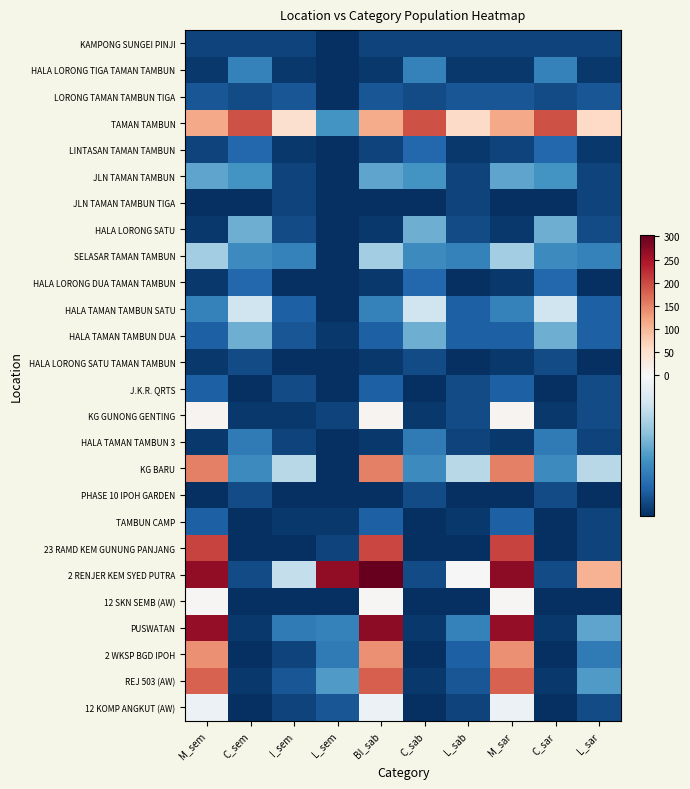

Reading left to right, list all the values displayed in this chart.

KAMPONG SUNGEI PINJI: M_sem=-25.6	C_sem=-25.6	I_sem=-25.6	L_sem=-27.6	BI_sab=-25.6	C_sab=-25.6	L_sab=-25.6	M_sar=-25.6	C_sar=-25.6	L_sar=-25.6
HALA LORONG TIGA TAMAN TAMBUN: M_sem=-26.6	C_sem=-18.6	I_sem=-26.6	L_sem=-27.6	BI_sab=-26.6	C_sab=-18.6	L_sab=-26.6	M_sar=-26.6	C_sar=-18.6	L_sar=-26.6
LORONG TAMAN TAMBUN TIGA: M_sem=-23.6	C_sem=-24.6	I_sem=-23.6	L_sem=-27.6	BI_sab=-23.6	C_sab=-24.6	L_sab=-23.6	M_sar=-23.6	C_sar=-24.6	L_sar=-23.6
TAMAN TAMBUN: M_sem=114.4	C_sem=192.4	I_sem=48.4	L_sem=-16.6	BI_sab=113.4	C_sab=192.4	L_sab=57.4	M_sar=114.4	C_sar=192.4	L_sar=59.4
LINTASAN TAMAN TAMBUN: M_sem=-25.6	C_sem=-21.6	I_sem=-26.6	L_sem=-27.6	BI_sab=-25.6	C_sab=-21.6	L_sab=-26.6	M_sar=-25.6	C_sar=-21.6	L_sar=-26.6
JLN TAMAN TAMBUN: M_sem=-14.6	C_sem=-16.6	I_sem=-25.6	L_sem=-27.6	BI_sab=-14.6	C_sab=-16.6	L_sab=-25.6	M_sar=-14.6	C_sar=-16.6	L_sar=-25.6
JLN TAMAN TAMBUN TIGA: M_sem=-27.6	C_sem=-27.6	I_sem=-25.6	L_sem=-27.6	BI_sab=-27.6	C_sab=-27.6	L_sab=-25.6	M_sar=-27.6	C_sar=-27.6	L_sar=-25.6
HALA LORONG SATU: M_sem=-26.6	C_sem=-13.6	I_sem=-24.6	L_sem=-27.6	BI_sab=-26.6	C_sab=-13.6	L_sab=-24.6	M_sar=-26.6	C_sar=-13.6	L_sar=-24.6
SELASAR TAMAN TAMBUN: M_sem=-9.6	C_sem=-17.6	I_sem=-18.6	L_sem=-27.6	BI_sab=-9.6	C_sab=-17.6	L_sab=-18.6	M_sar=-9.6	C_sar=-17.6	L_sar=-18.6
HALA LORONG DUA TAMAN TAMBUN: M_sem=-26.6	C_sem=-21.6	I_sem=-27.6	L_sem=-27.6	BI_sab=-26.6	C_sab=-21.6	L_sab=-27.6	M_sar=-26.6	C_sar=-21.6	L_sar=-27.6
HALA TAMAN TAMBUN SATU: M_sem=-18.6	C_sem=-5.6	I_sem=-22.6	L_sem=-27.6	BI_sab=-18.6	C_sab=-5.6	L_sab=-22.6	M_sar=-18.6	C_sar=-5.6	L_sar=-22.6
HALA TAMAN TAMBUN DUA: M_sem=-22.6	C_sem=-13.6	I_sem=-23.6	L_sem=-26.6	BI_sab=-22.6	C_sab=-13.6	L_sab=-22.6	M_sar=-22.6	C_sar=-13.6	L_sar=-22.6
HALA LORONG SATU TAMAN TAMBUN: M_sem=-26.6	C_sem=-24.6	I_sem=-27.6	L_sem=-27.6	BI_sab=-26.6	C_sab=-24.6	L_sab=-27.6	M_sar=-26.6	C_sar=-24.6	L_sar=-27.6
J.K.R. QRTS: M_sem=-22.6	C_sem=-27.6	I_sem=-24.6	L_sem=-27.6	BI_sab=-22.6	C_sab=-27.6	L_sab=-24.6	M_sar=-22.6	C_sar=-27.6	L_sar=-24.6
KG GUNONG GENTING: M_sem=9.4	C_sem=-26.6	I_sem=-26.6	L_sem=-25.6	BI_sab=9.4	C_sab=-26.6	L_sab=-24.6	M_sar=9.4	C_sar=-26.6	L_sar=-24.6
HALA TAMAN TAMBUN 3: M_sem=-26.6	C_sem=-19.6	I_sem=-25.6	L_sem=-27.6	BI_sab=-26.6	C_sab=-19.6	L_sab=-25.6	M_sar=-26.6	C_sar=-19.6	L_sar=-25.6
KG BARU: M_sem=152.4	C_sem=-17.6	I_sem=-7.6	L_sem=-27.6	BI_sab=152.4	C_sab=-17.6	L_sab=-7.6	M_sar=152.4	C_sar=-17.6	L_sar=-7.6
PHASE 10 IPOH GARDEN: M_sem=-27.6	C_sem=-24.6	I_sem=-27.6	L_sem=-27.6	BI_sab=-27.6	C_sab=-24.6	L_sab=-27.6	M_sar=-27.6	C_sar=-24.6	L_sar=-27.6
TAMBUN CAMP: M_sem=-22.6	C_sem=-27.6	I_sem=-26.6	L_sem=-26.6	BI_sab=-22.6	C_sab=-27.6	L_sab=-26.6	M_sar=-22.6	C_sar=-27.6	L_sar=-25.6
23 RAMD KEM GUNUNG PANJANG: M_sem=205.4	C_sem=-27.6	I_sem=-27.6	L_sem=-25.6	BI_sab=203.4	C_sab=-27.6	L_sab=-27.6	M_sar=205.4	C_sar=-27.6	L_sar=-25.6
2 RENJER KEM SYED PUTRA: M_sem=268.4	C_sem=-24.6	I_sem=-6.6	L_sem=268.4	BI_sab=303.4	C_sab=-24.6	L_sab=0.4	M_sar=270.4	C_sar=-24.6	L_sar=106.4
12 SKN SEMB (AW): M_sem=4.4	C_sem=-27.6	I_sem=-27.6	L_sem=-27.6	BI_sab=4.4	C_sab=-27.6	L_sab=-27.6	M_sar=4.4	C_sar=-27.6	L_sar=-27.6
PUSWATAN: M_sem=267.4	C_sem=-26.6	I_sem=-19.6	L_sem=-18.6	BI_sab=271.4	C_sab=-26.6	L_sab=-18.6	M_sar=267.4	C_sar=-26.6	L_sar=-14.6
2 WKSP BGD IPOH: M_sem=138.4	C_sem=-27.6	I_sem=-25.6	L_sem=-19.6	BI_sab=139.4	C_sab=-27.6	L_sab=-22.6	M_sar=138.4	C_sar=-27.6	L_sar=-19.6
REJ 503 (AW): M_sem=179.4	C_sem=-26.6	I_sem=-23.6	L_sem=-15.6	BI_sab=180.4	C_sab=-26.6	L_sab=-23.6	M_sar=179.4	C_sar=-26.6	L_sar=-15.6
12 KOMP ANGKUT (AW): M_sem=-1.6	C_sem=-27.6	I_sem=-25.6	L_sem=-23.6	BI_sab=-1.6	C_sab=-27.6	L_sab=-25.6	M_sar=-1.6	C_sar=-27.6	L_sar=-24.6